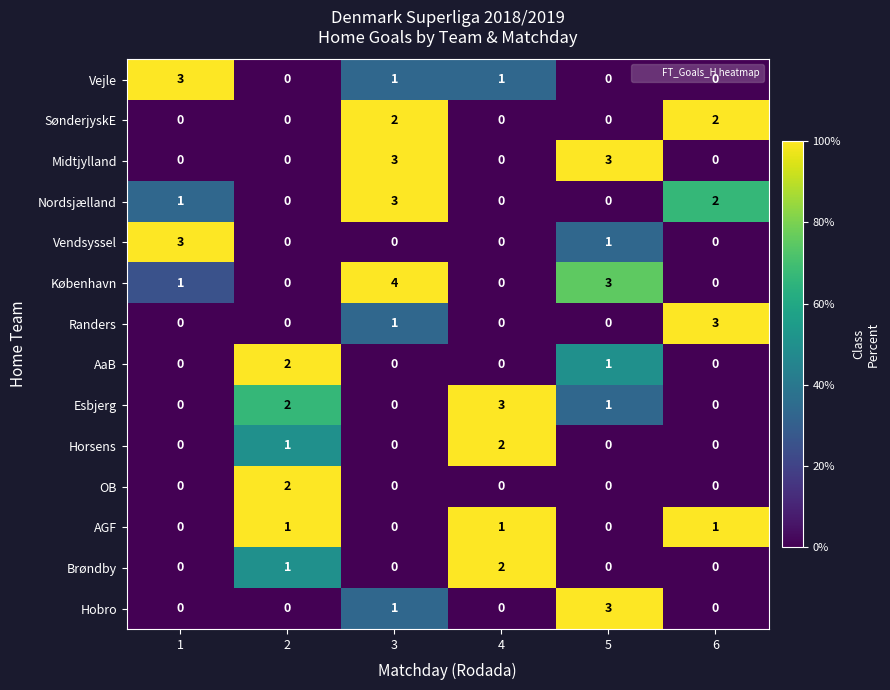

Count the AGF values in the range 0 to 1.

6